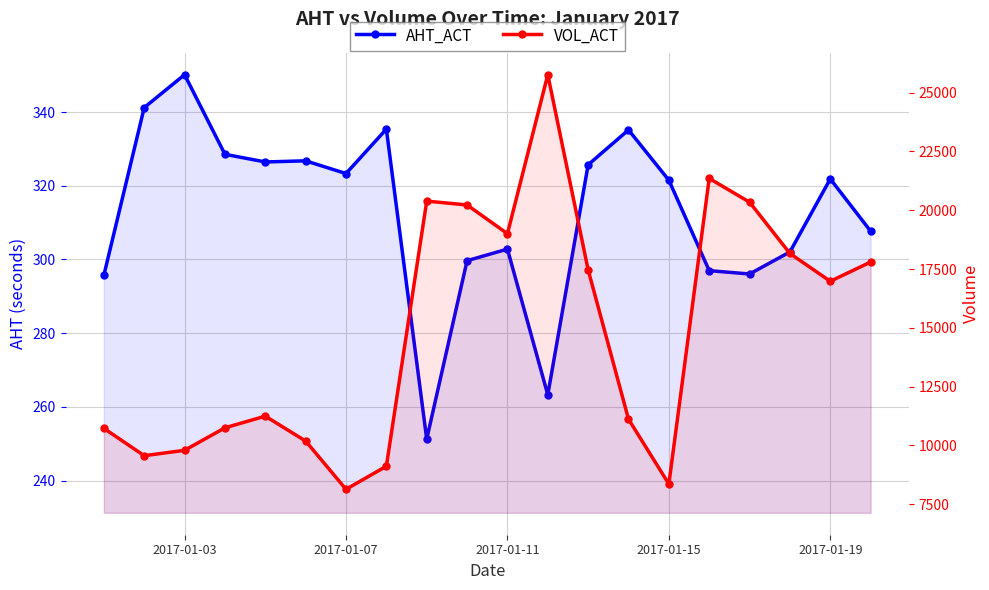

How many interior local valleys does the VOL_ACT series have?

5